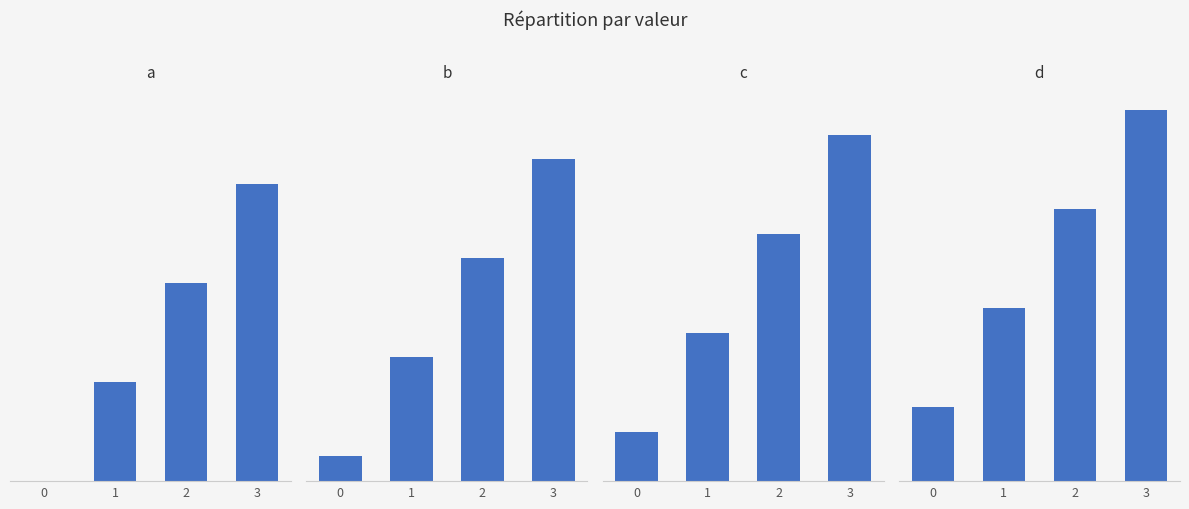

How many d values are between 7 and 15?

3